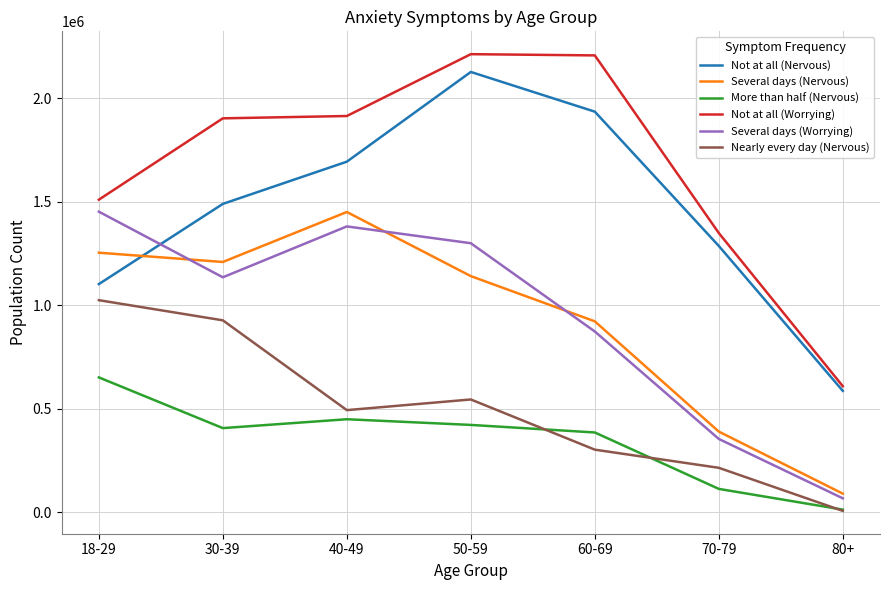

Rank the categories by Several days (Worrying) value from lowest to highest.

80+, 70-79, 60-69, 30-39, 50-59, 40-49, 18-29